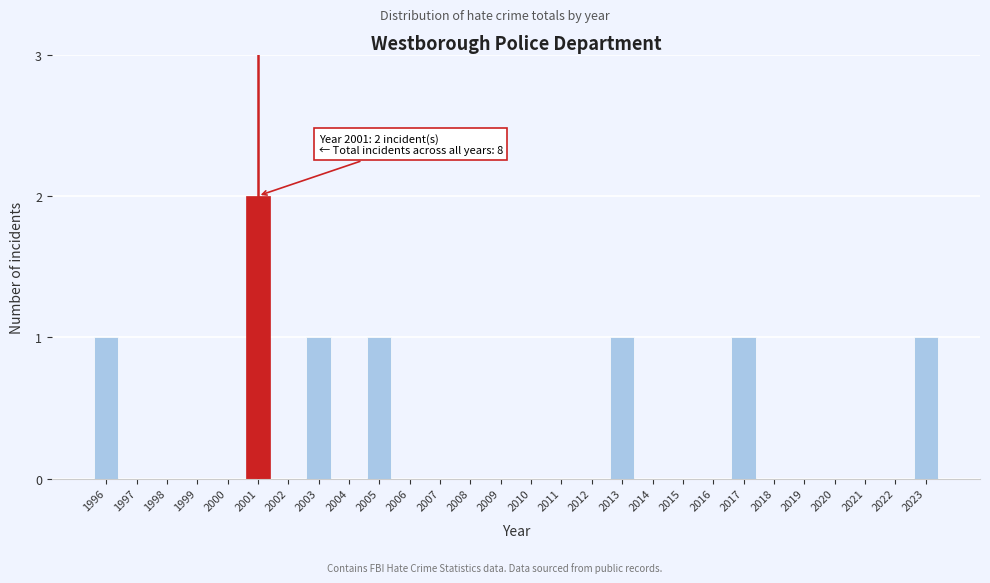

Reading right to left, what are all the values shown in this chart?

2023=1	2022=0	2021=0	2020=0	2019=0	2018=0	2017=1	2016=0	2015=0	2014=0	2013=1	2012=0	2011=0	2010=0	2009=0	2008=0	2007=0	2006=0	2005=1	2004=0	2003=1	2002=0	2001=2	2000=0	1999=0	1998=0	1997=0	1996=1